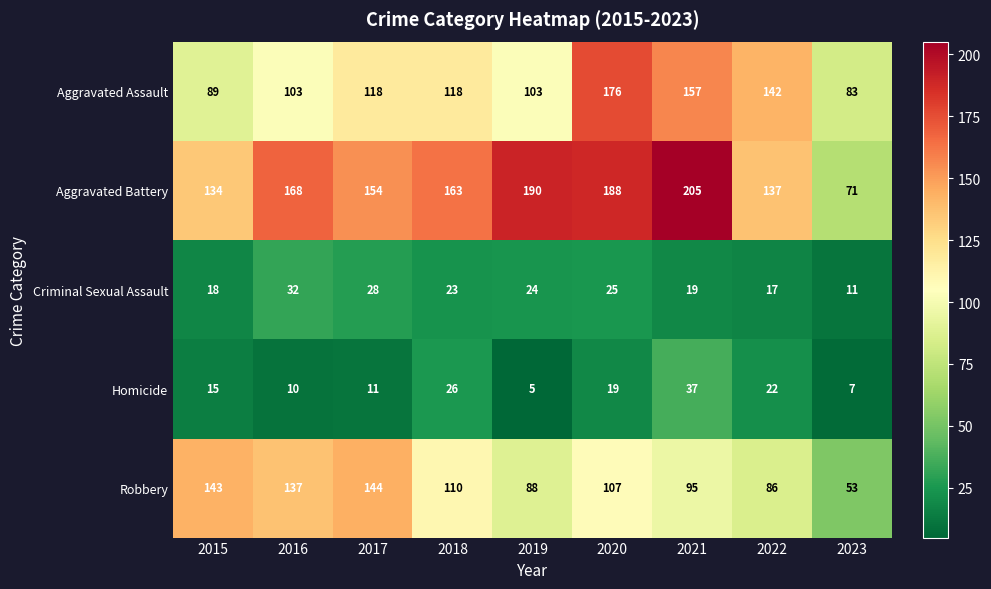

What is the spread (max minus min) of values at 2020?

169